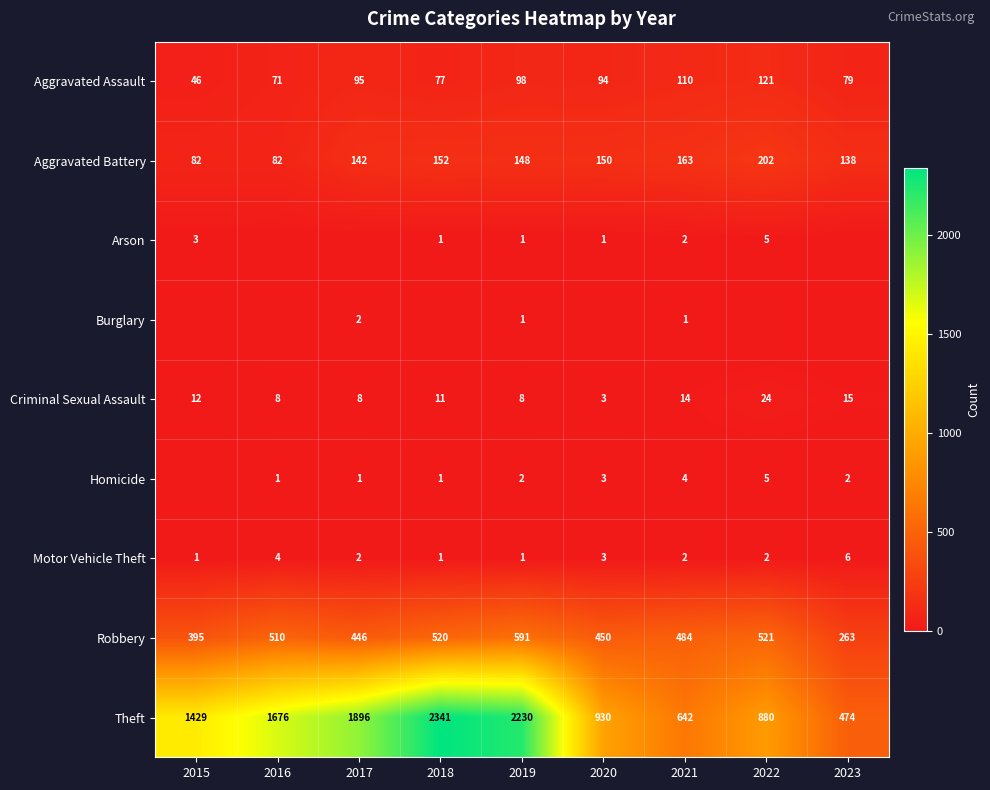

Rank the categories by Theft value from highest to lowest.

2018, 2019, 2017, 2016, 2015, 2020, 2022, 2021, 2023